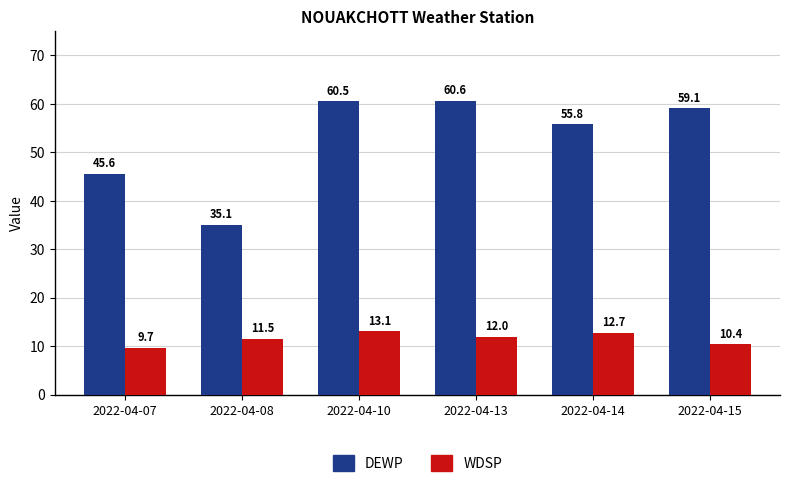

List the labels in order of DEWP value, largest first.

2022-04-13, 2022-04-10, 2022-04-15, 2022-04-14, 2022-04-07, 2022-04-08